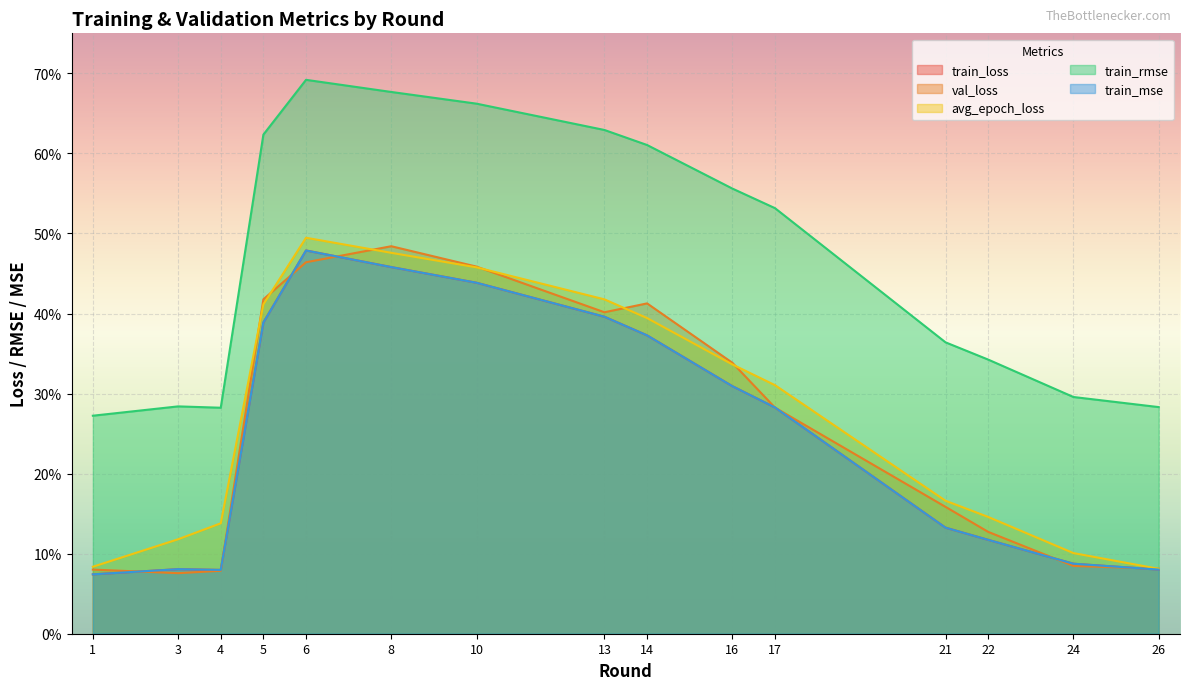

What is the total value across all series at 5?

2.2